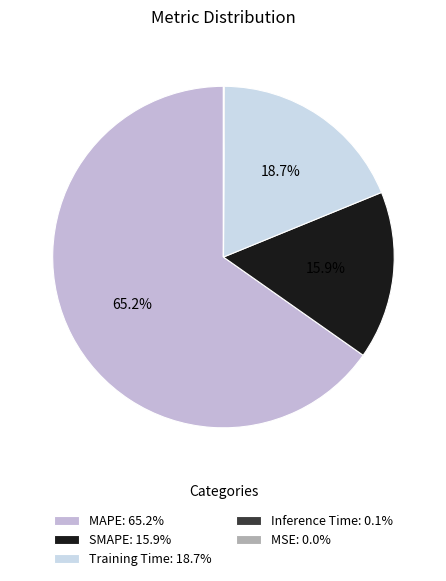

Which category has the biggest portion of the pie?

MAPE